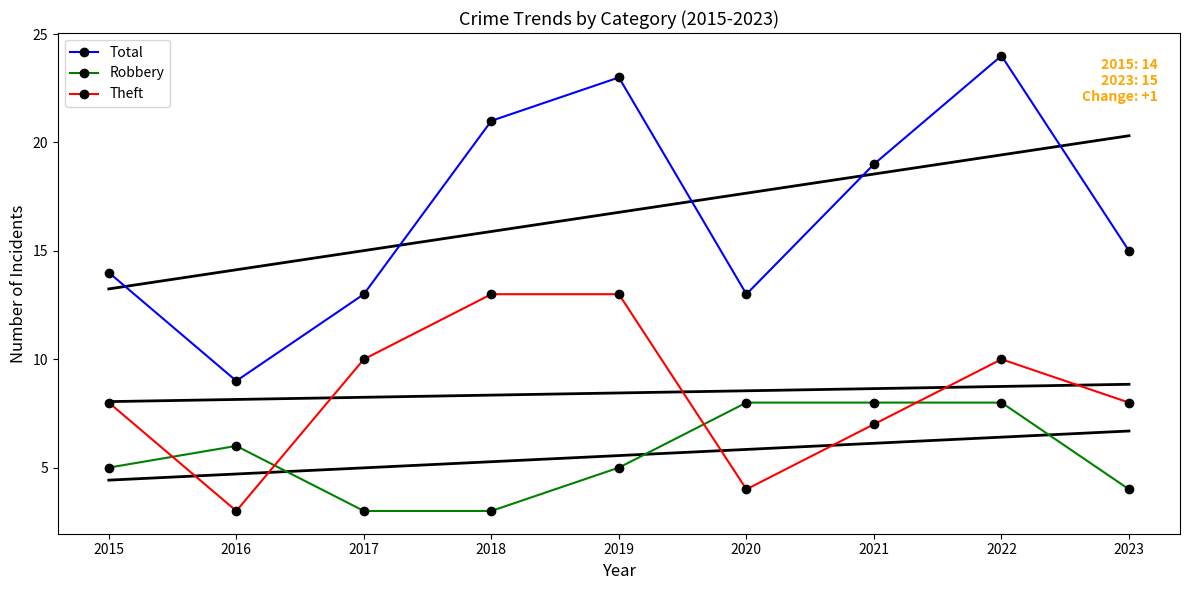

How many times do Robbery and Theft cross each other?

4